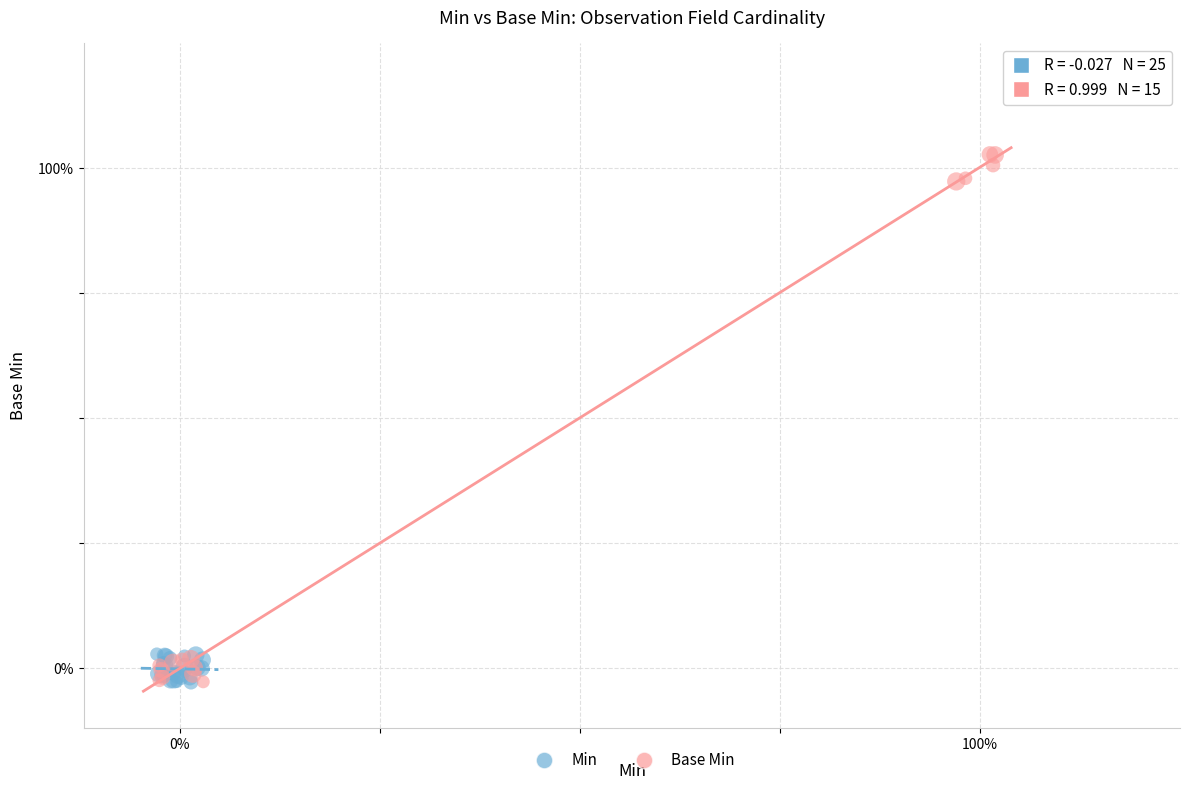

What are all the series names shown in the legend?

Min, Base Min